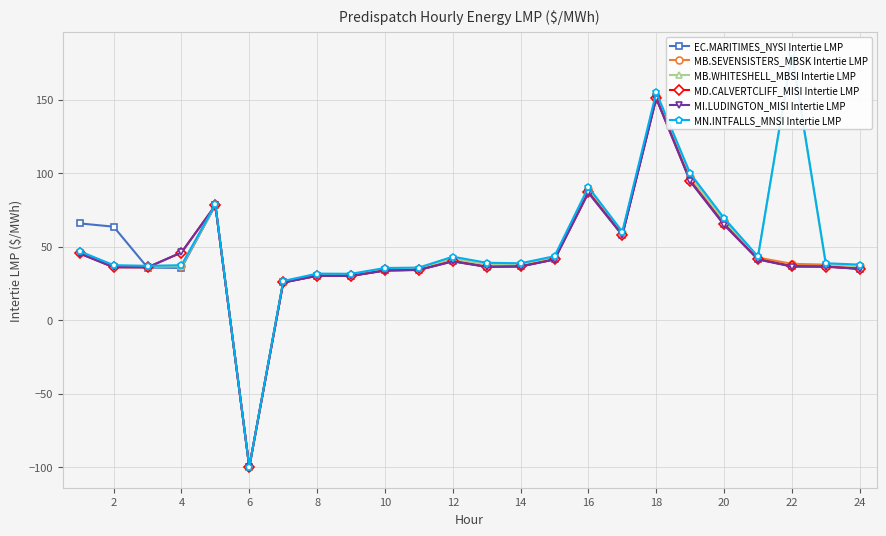

How many values in the EC.MARITIMES_NYSI Intertie LMP series are below 36?

9